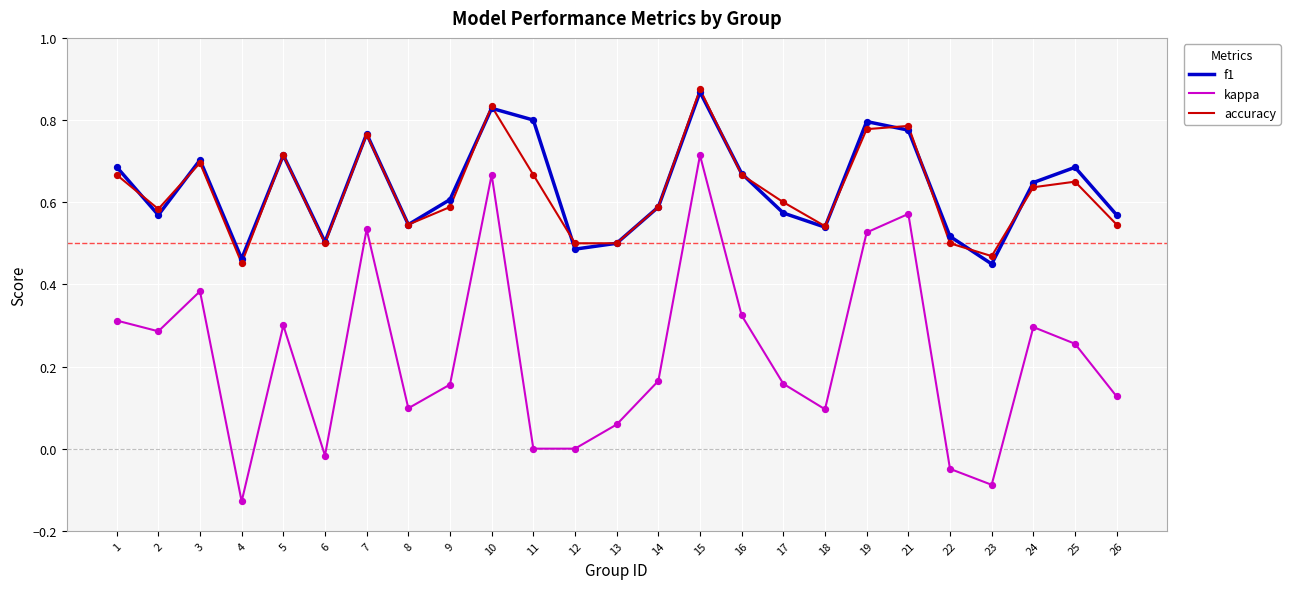

What is the total value across all series at 15?

2.5